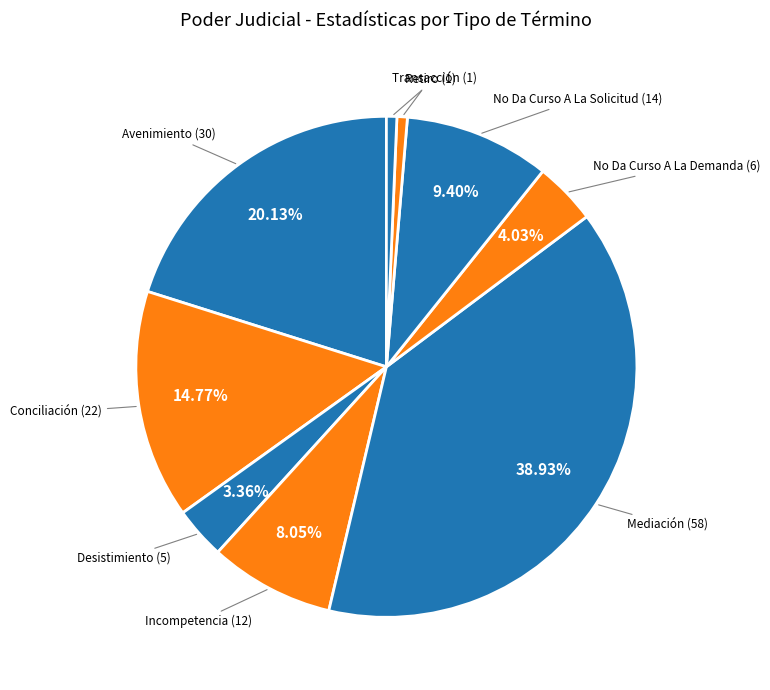

Is there a majority slice in this chart?

No